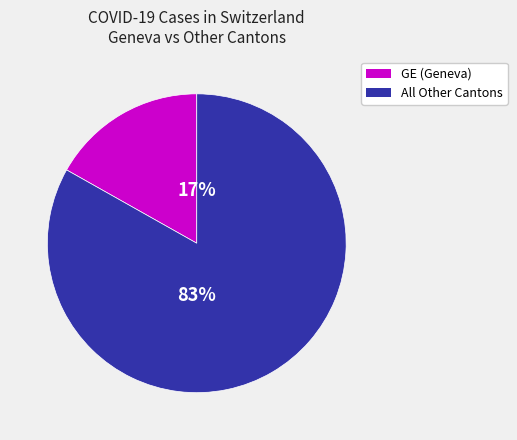

To the nearest percent, what is the difference between the largest and smallest slice percentages?

66%